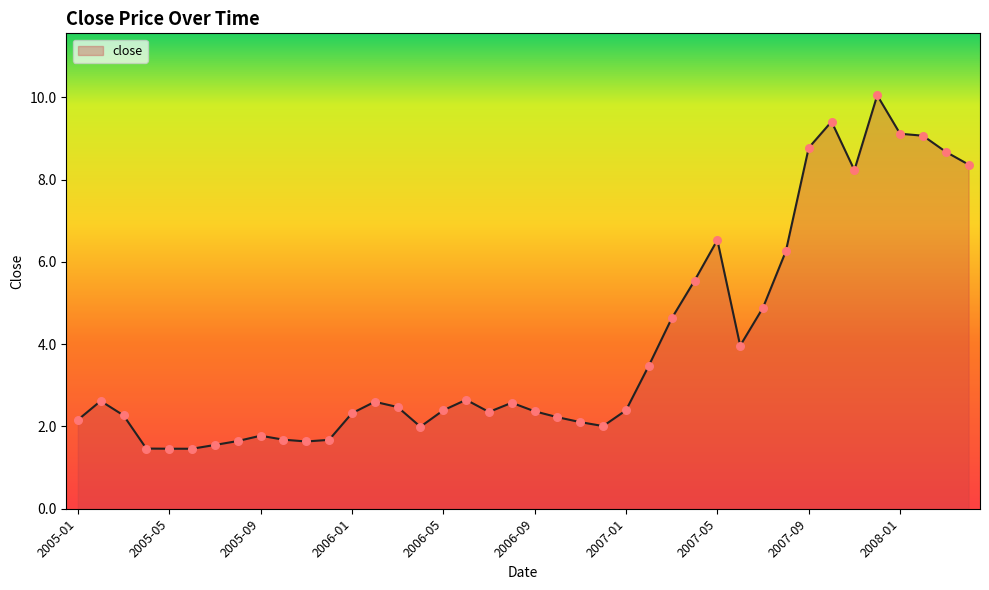

What is the difference between the maximum and minimum values?

8.6